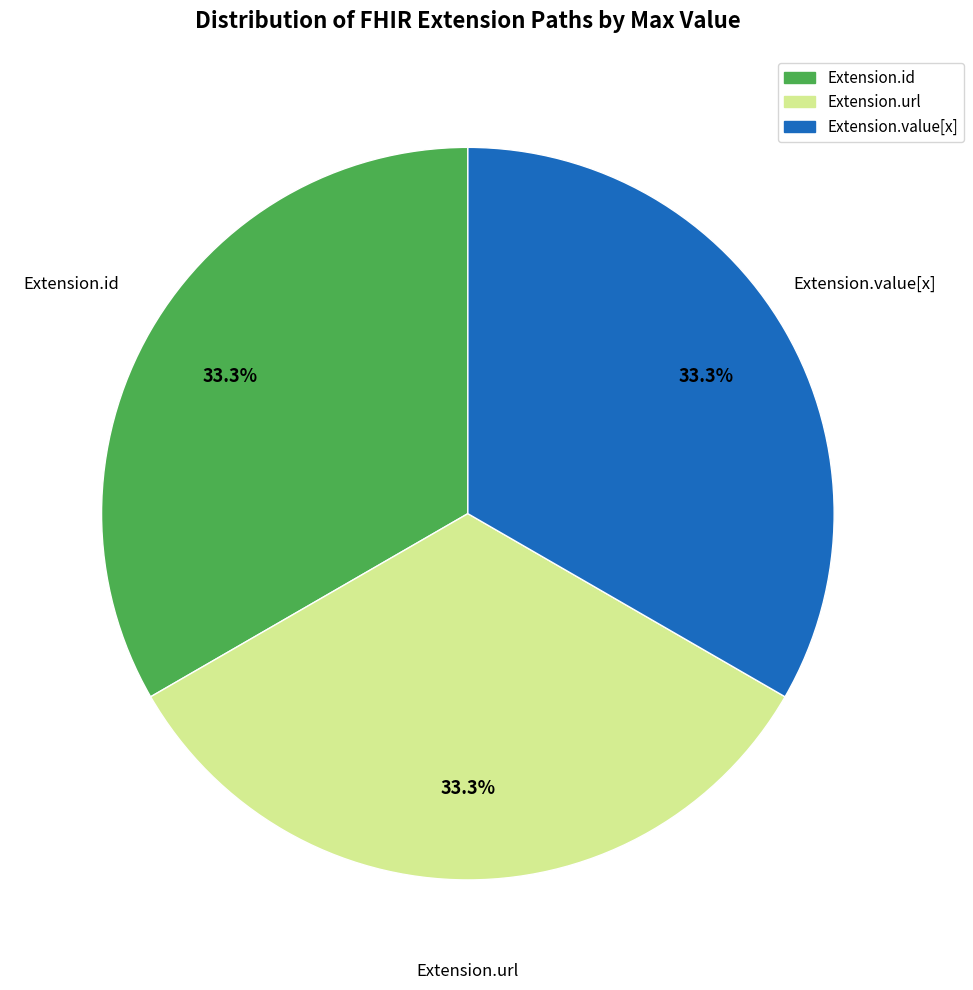

Does any single category account for the majority?

No